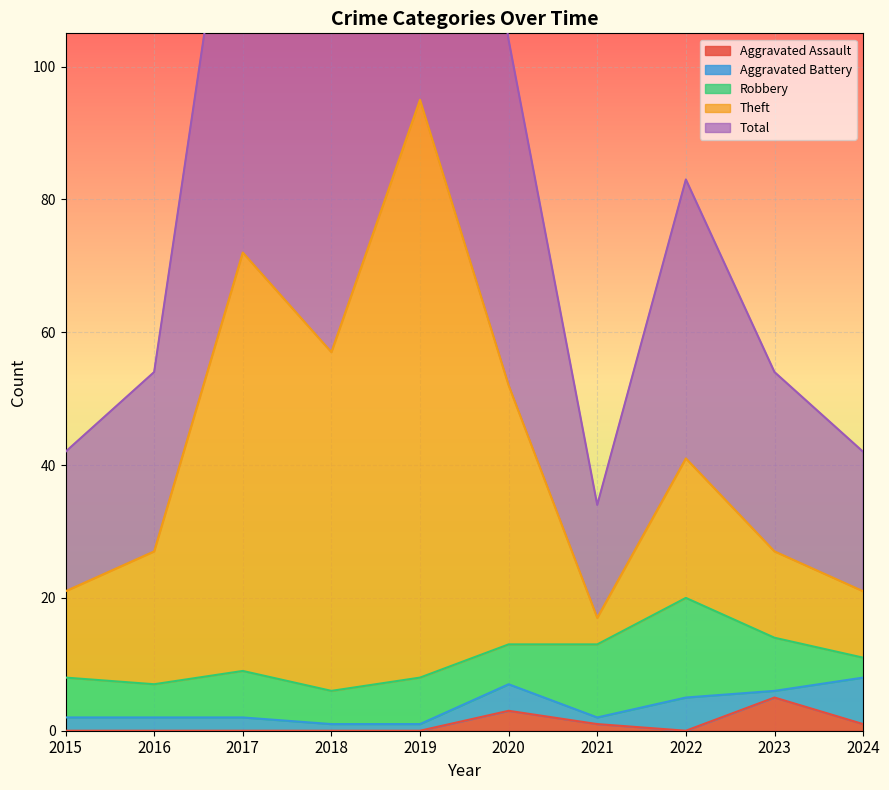

At which category is the sum across all series the highest?

2019